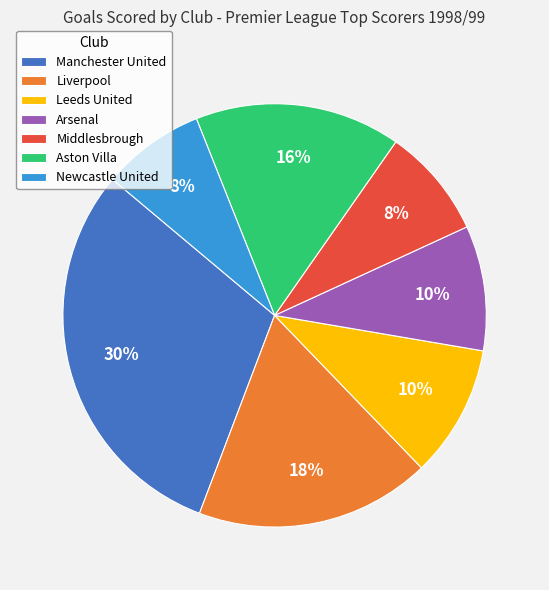

Is the sum of Middlesbrough and Aston Villa greater than half?

No